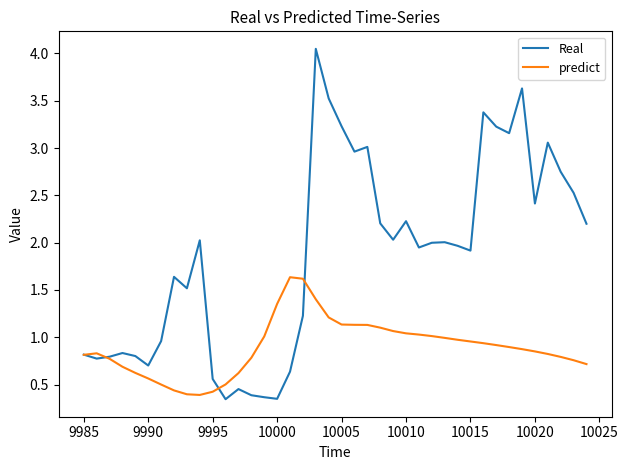

List the series in order of their peak value, highest first.

Real, predict